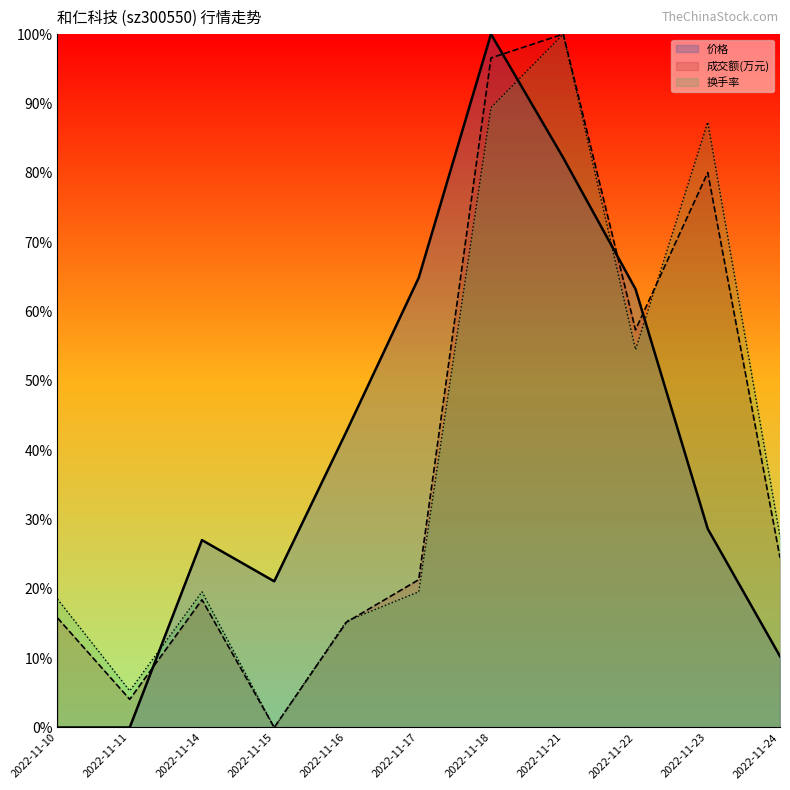

At 2022-11-14, list the series in order from smallest to largest.

成交额(万元), 换手率, 价格